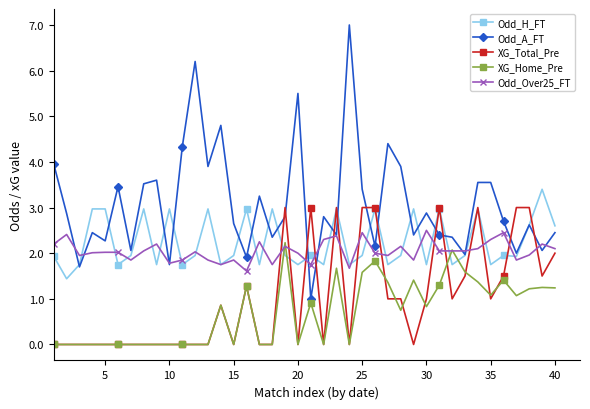

True or false: XG_Total_Pre has more than 2 interior local peaks.

True